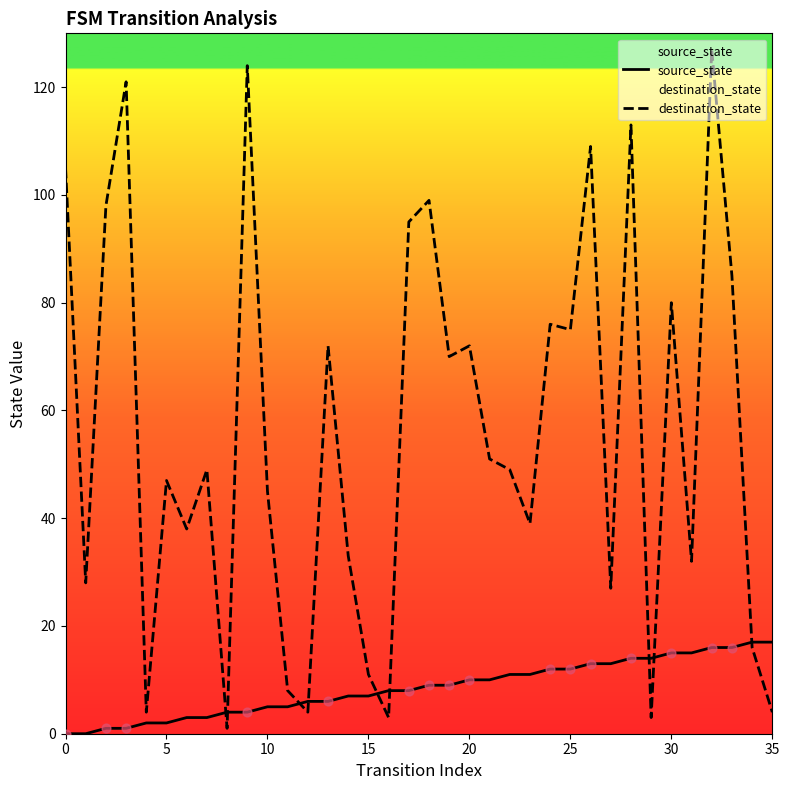

At which category is the sum across all series the highest?

32